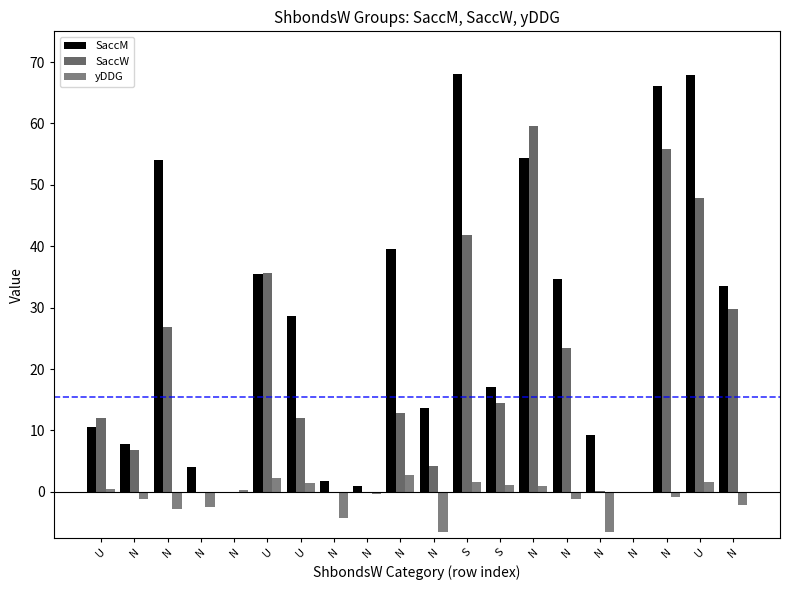

Are the bars grouped side by side (vs. stacked)?

Yes